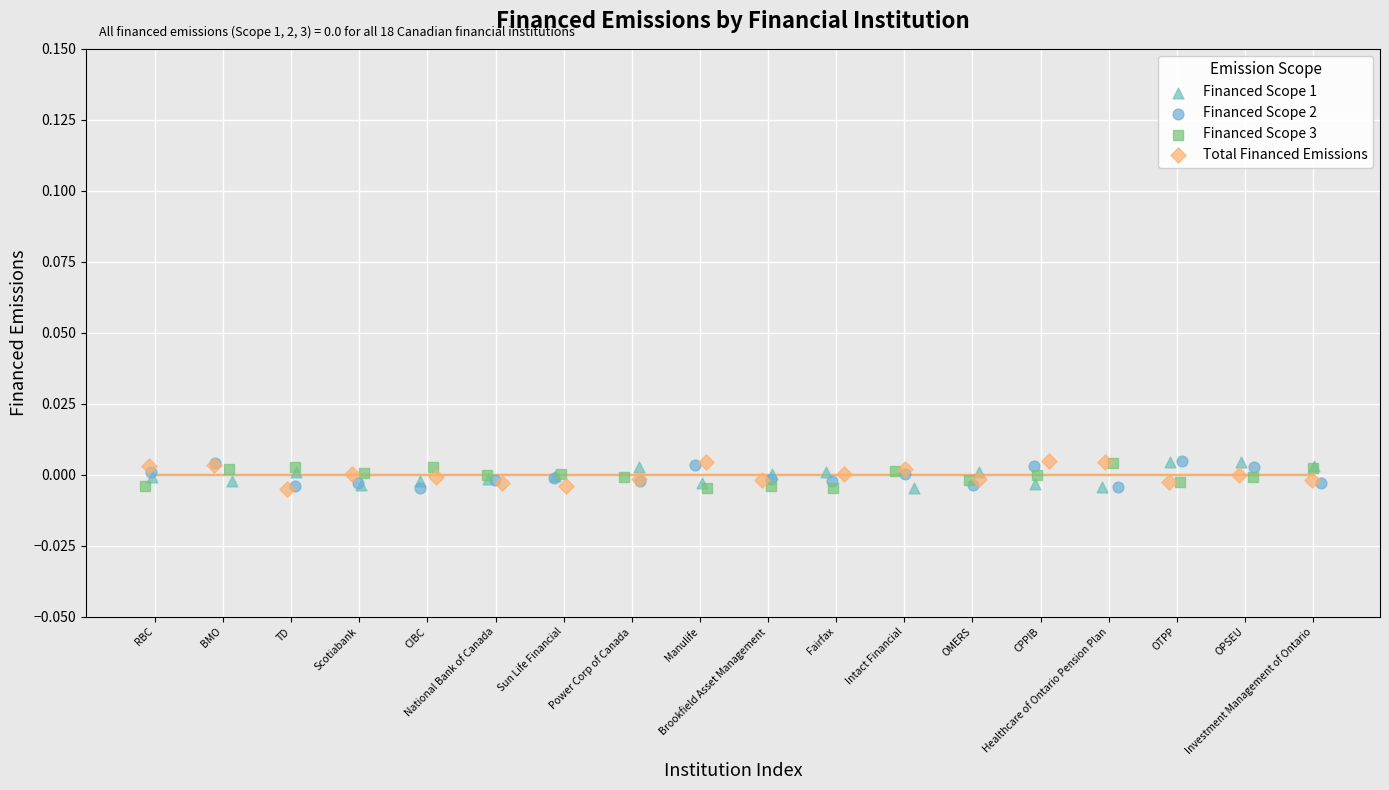

What are all the series names shown in the legend?

Financed Scope 1, Financed Scope 2, Financed Scope 3, Total Financed Emissions